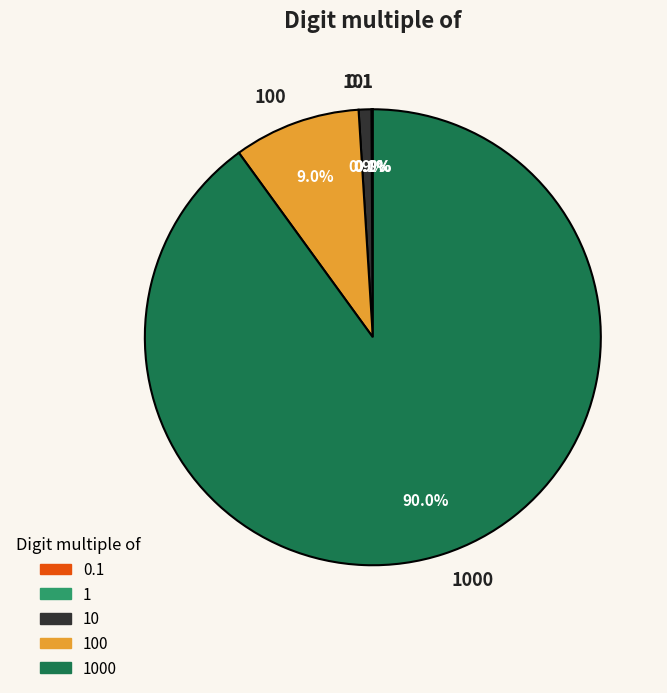

Is there a majority slice in this chart?

Yes